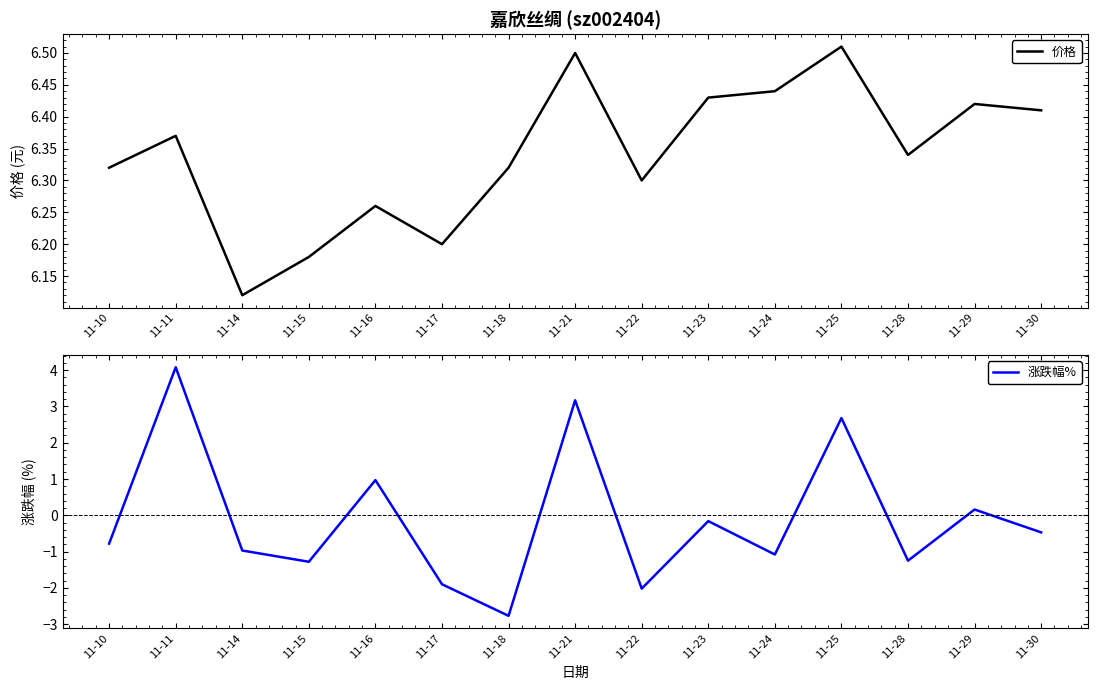

Which category has the lowest value in the 涨跌幅% series?

11-18